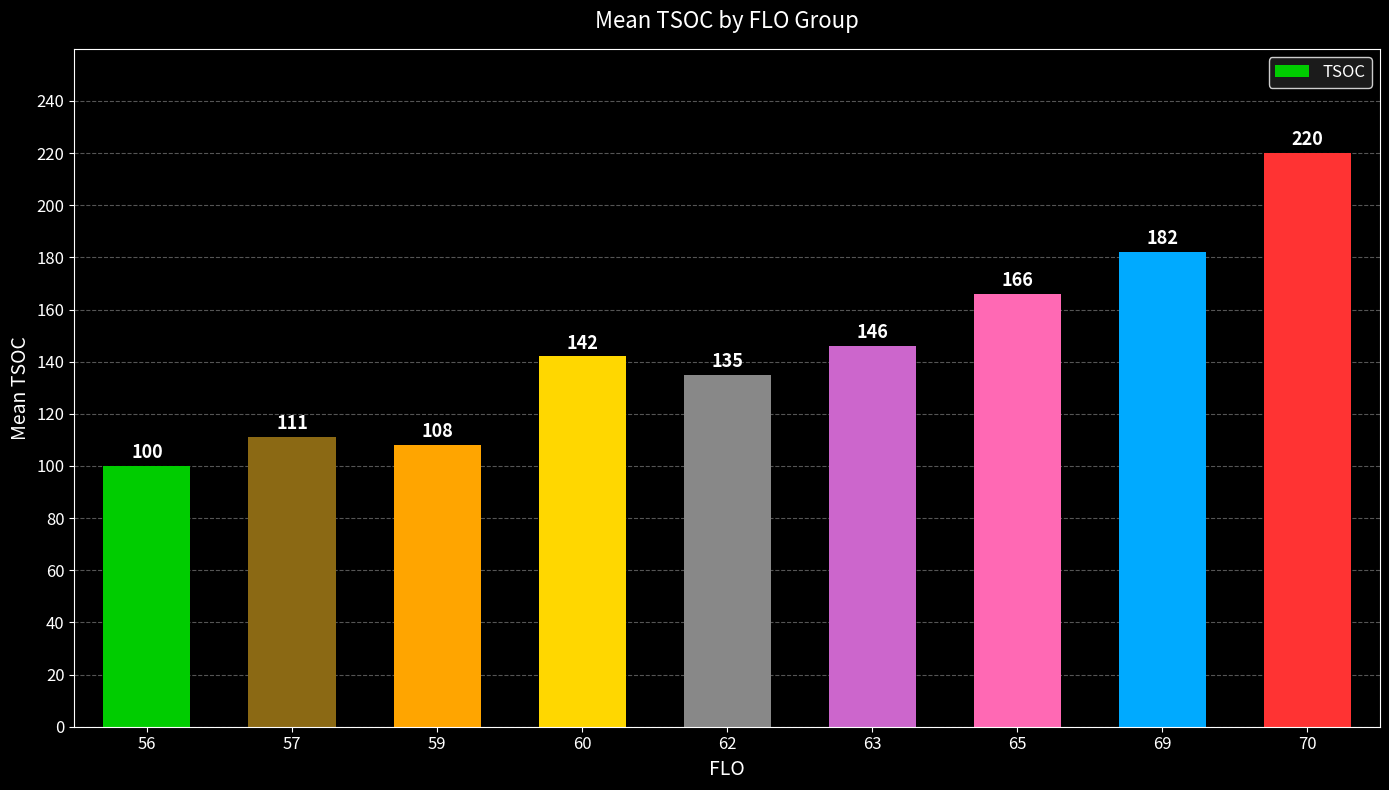

What is the value of the 4th bar from the left?

142